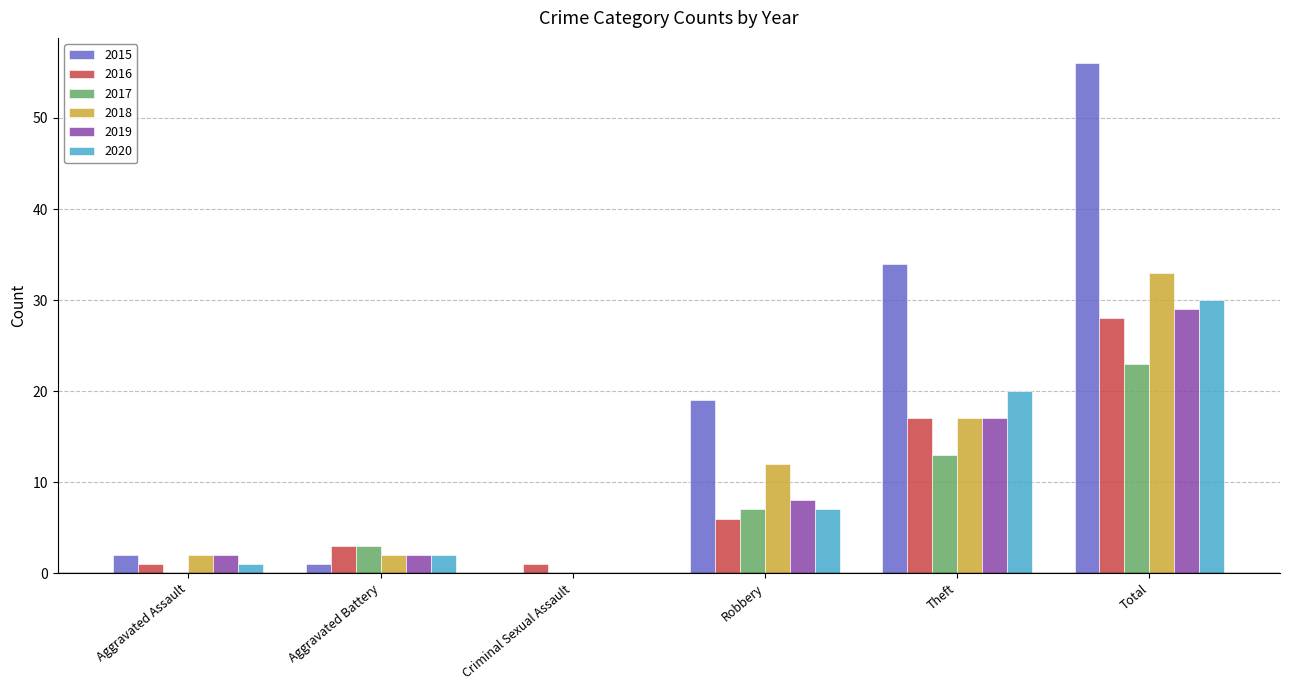

What is the average value of the 2018 series?

11